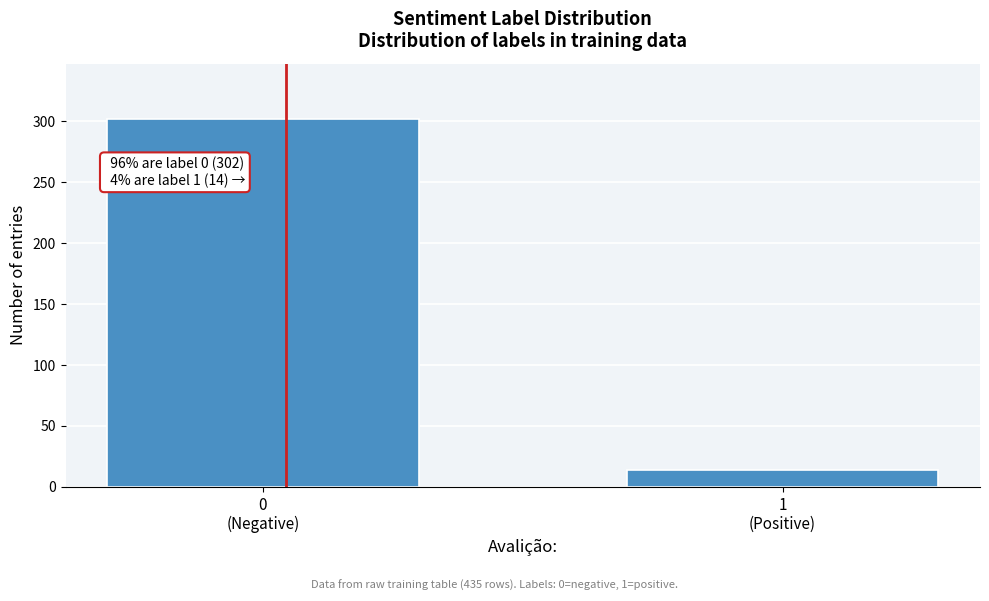

Reading left to right, list all the values displayed in this chart.

302	14